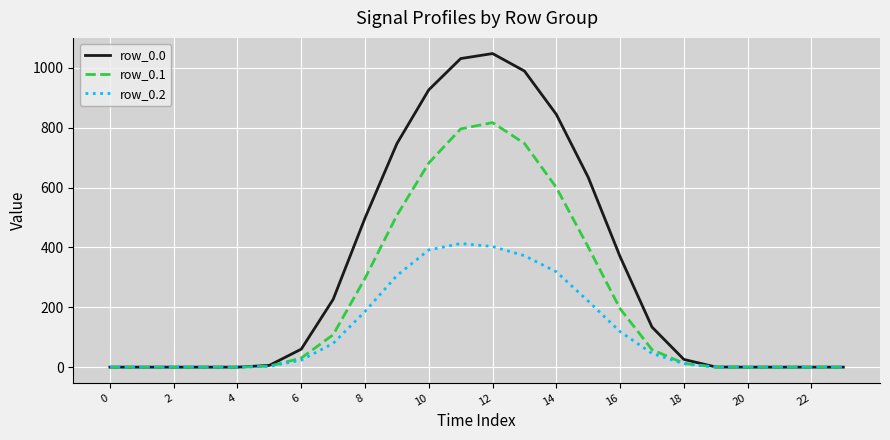

List the series in order of their overall mean, lowest first.

row_0.2, row_0.1, row_0.0